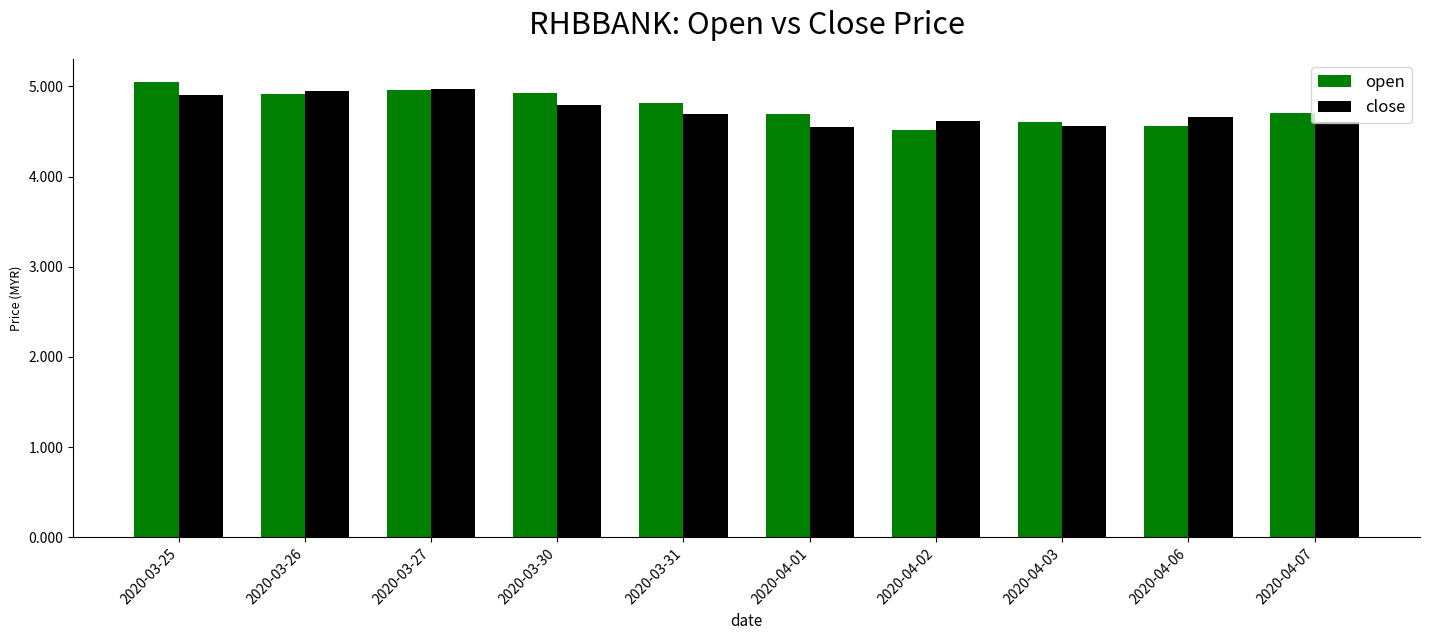

Which series has the largest total across all categories?

open